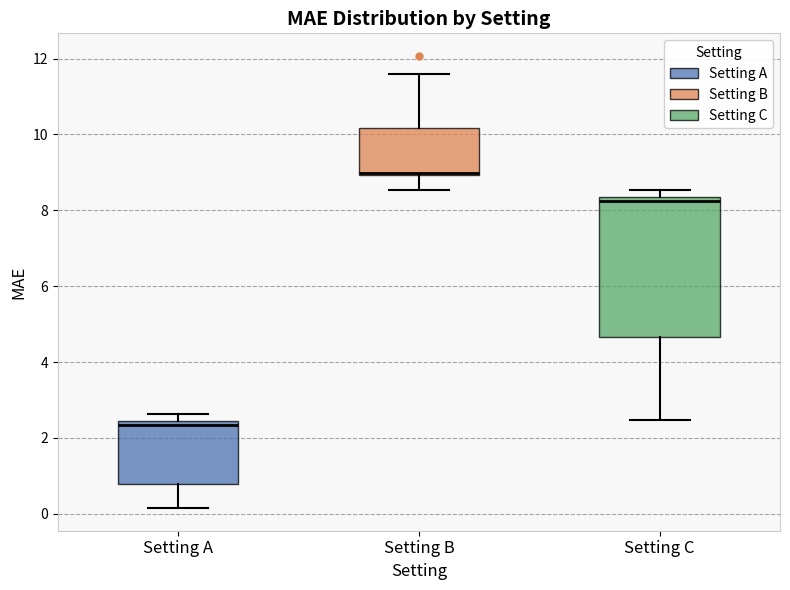

Where does the median line of the box for Setting C sit on the y-axis? The values are not printed on the chart, so give them approximately, as read against the axis.

8.2